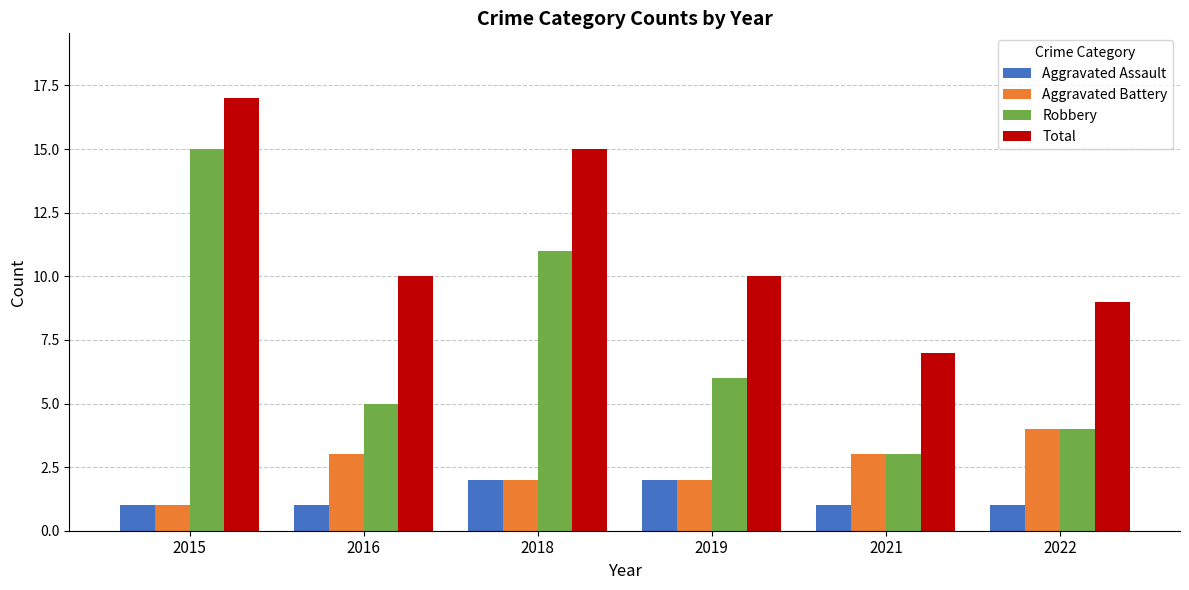

How many categories are shown in the chart?

6